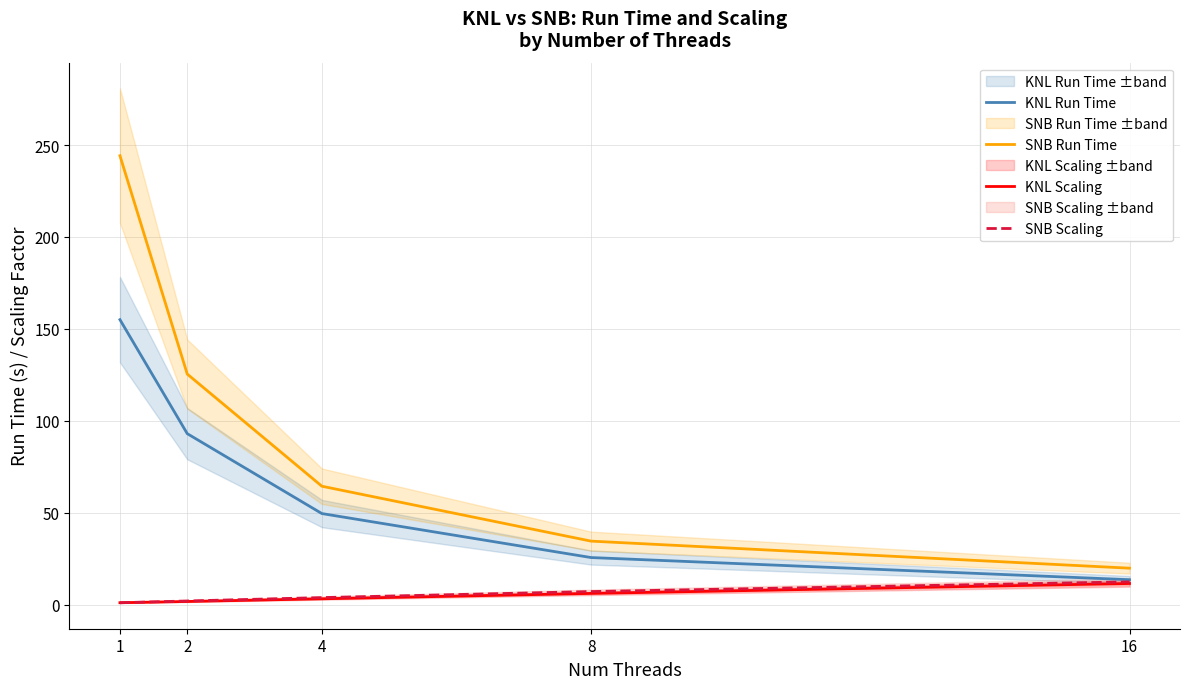

Is this an area chart (filled region under the line)?

No